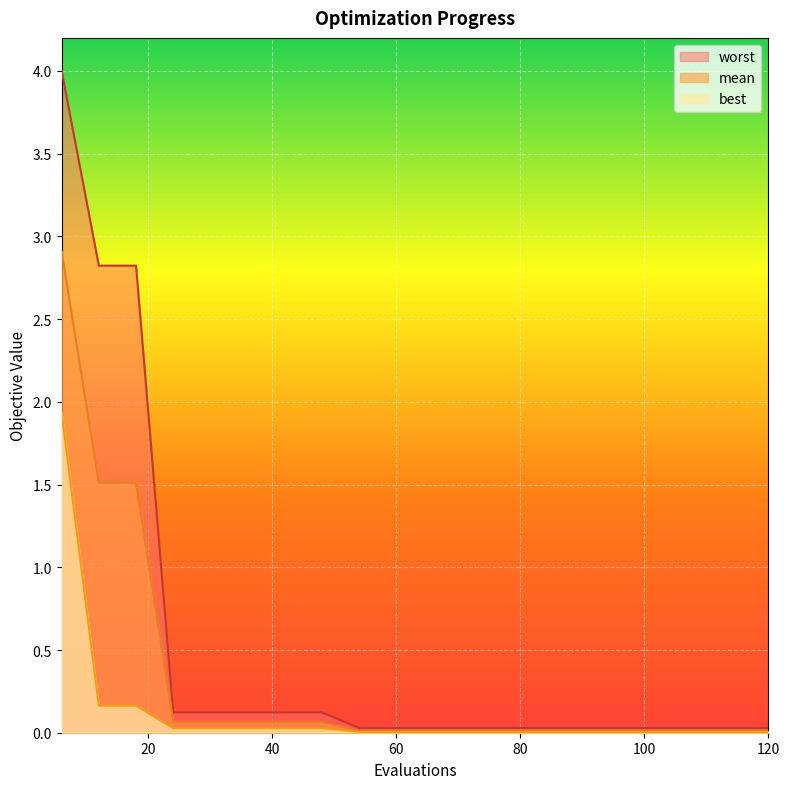

Which series has the largest total across all categories?

worst